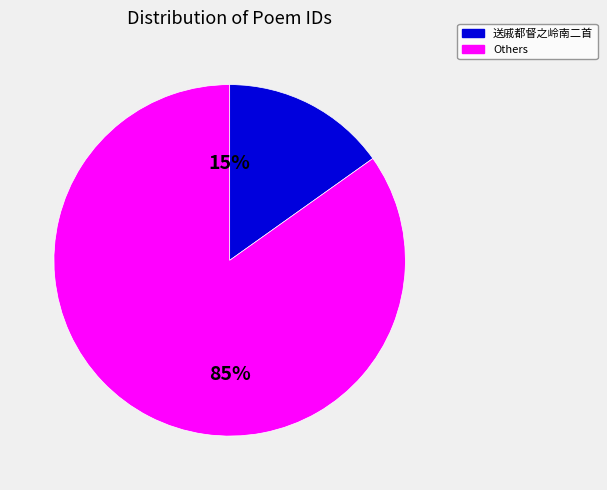

To the nearest percent, what is the average slice percentage?

50%